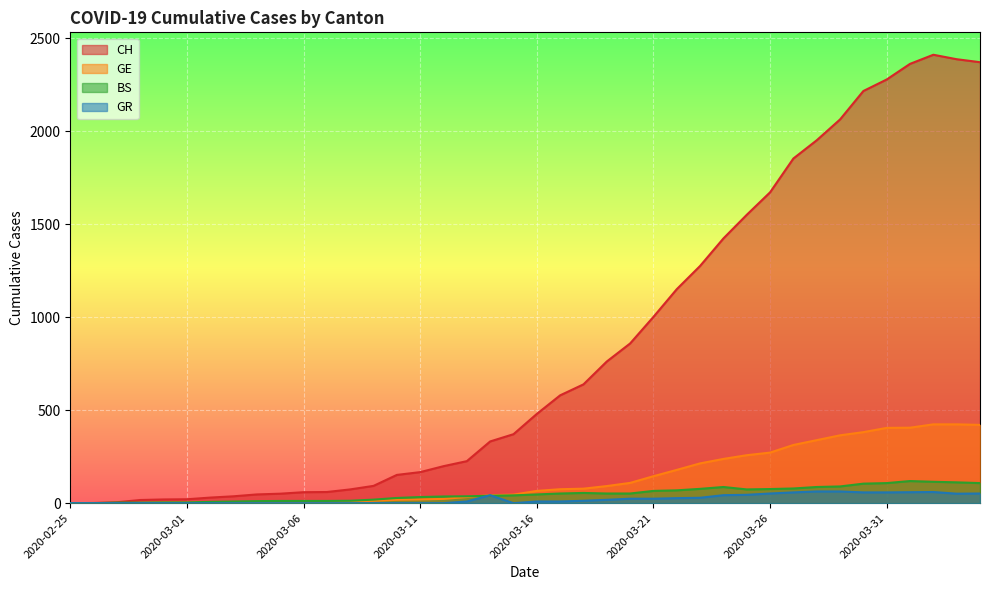

What is the average value of the CH series?

831